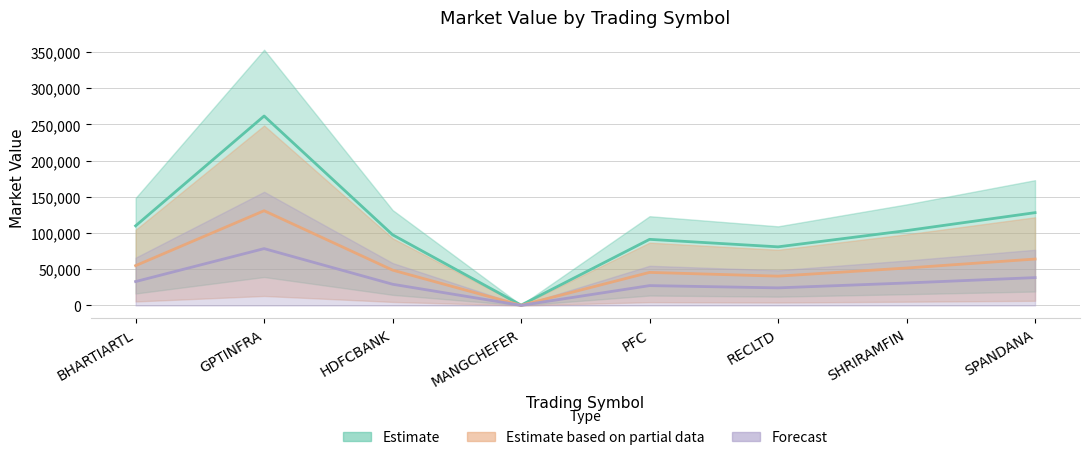

What is the difference between the maximum and minimum values?

261194.0